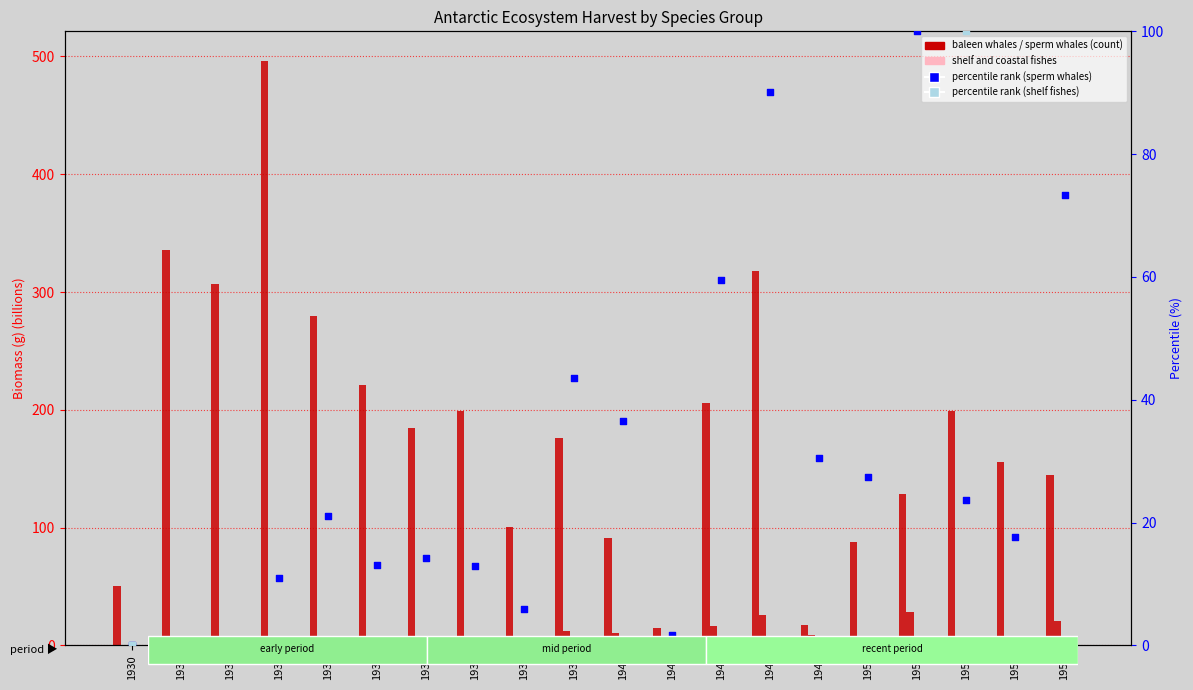

What is the total value across all series at 1933?

499.6